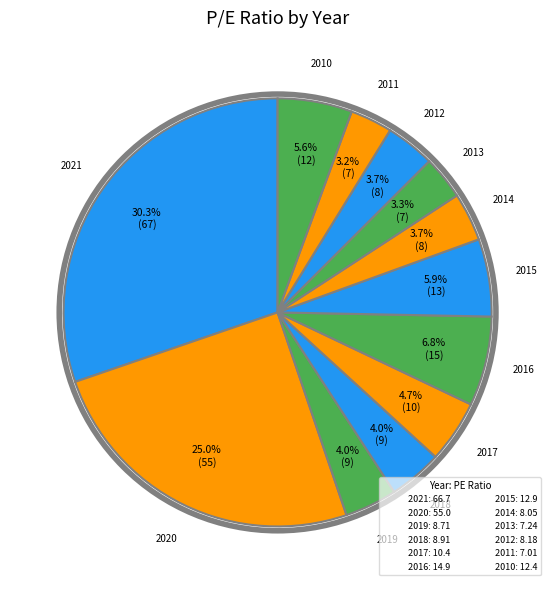

Does 2010 account for over 50% of the chart?

No